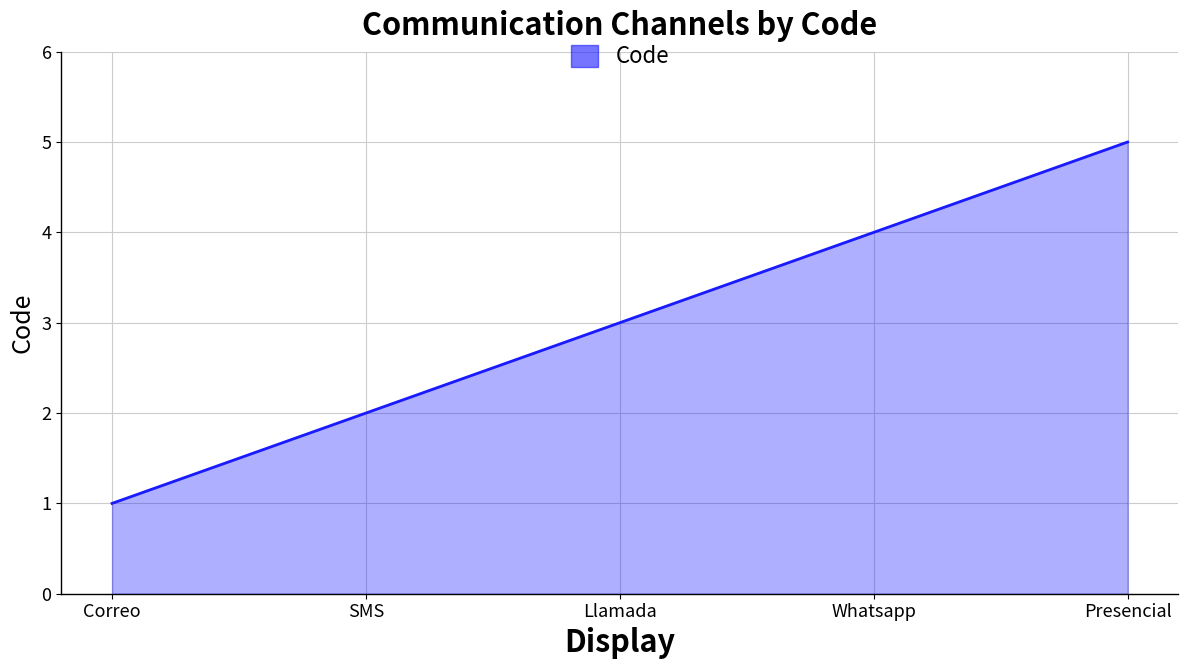

Rank the categories by value from highest to lowest.

Presencial, Whatsapp, Llamada, SMS, Correo